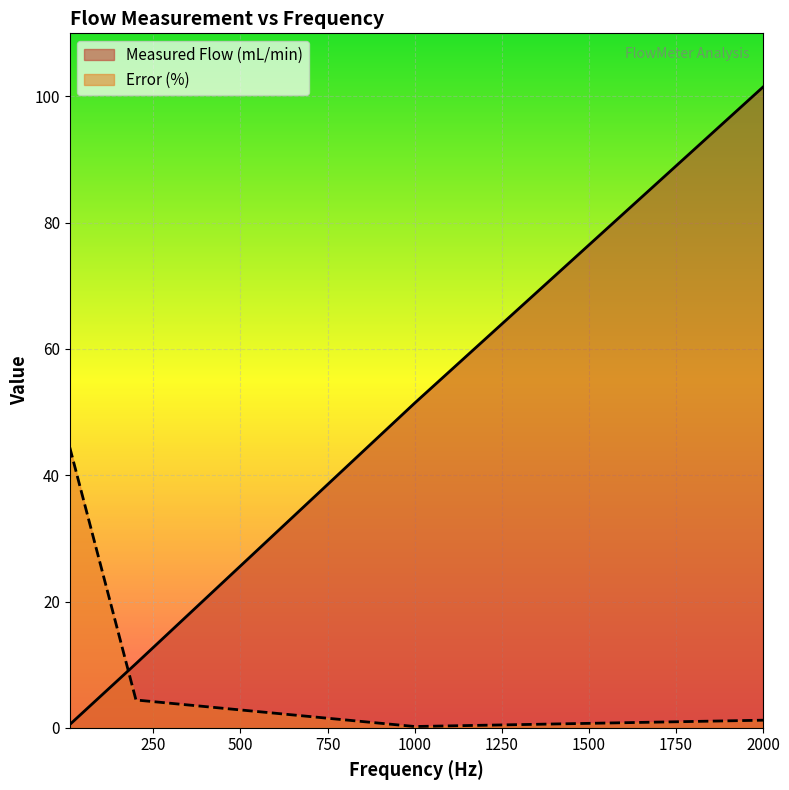

How many times do Measured Flow (mL/min) and Error (%) cross each other?

1